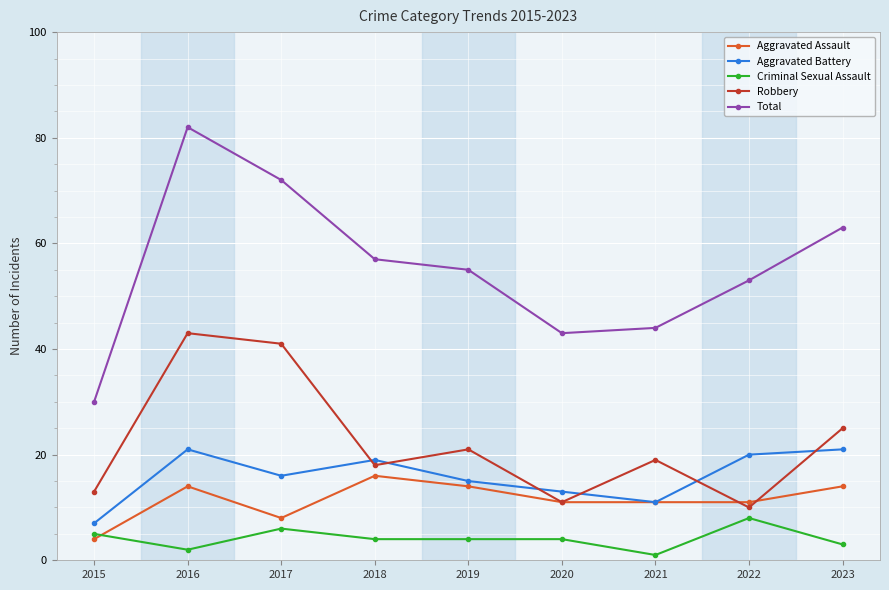

Does the chart have visible grid lines?

Yes